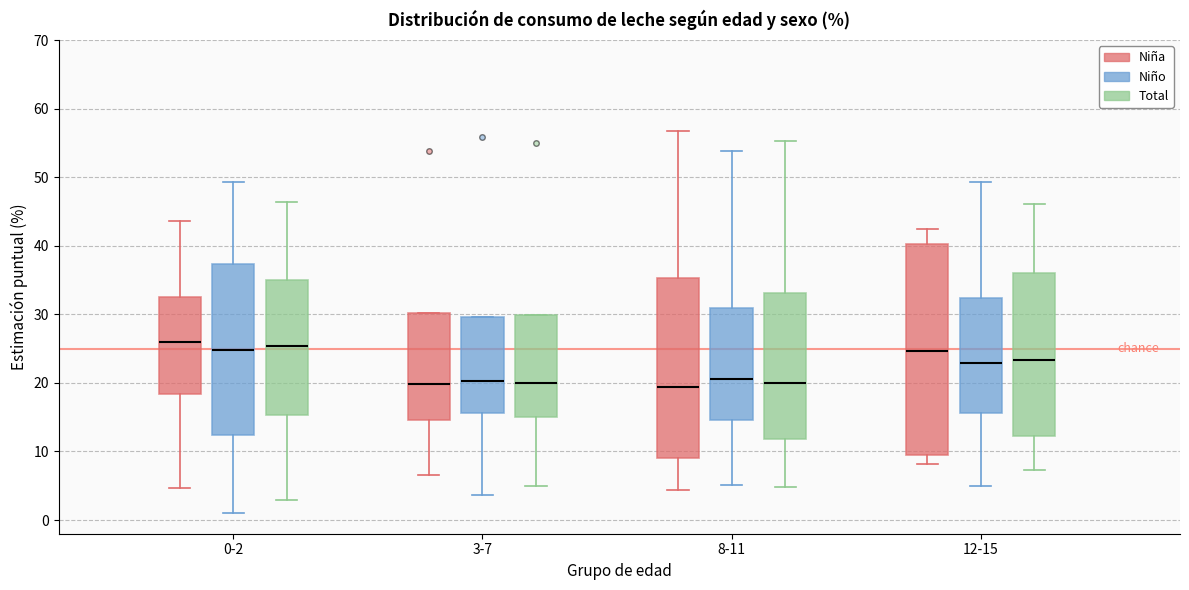

Where does the lower whisker of the box for 12-15 (Niño) end on the y-axis? The values are not printed on the chart, so give them approximately, as read against the axis.

5